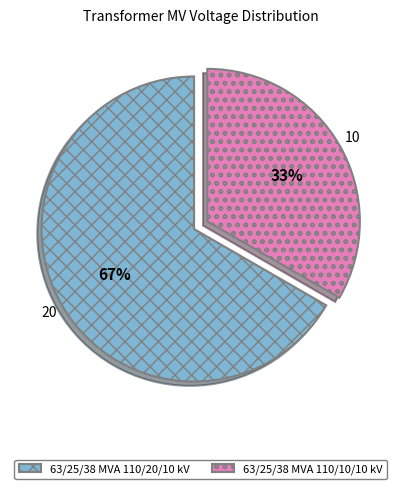

Which category has the biggest portion of the pie?

63/25/38 MVA 110/20/10 kV